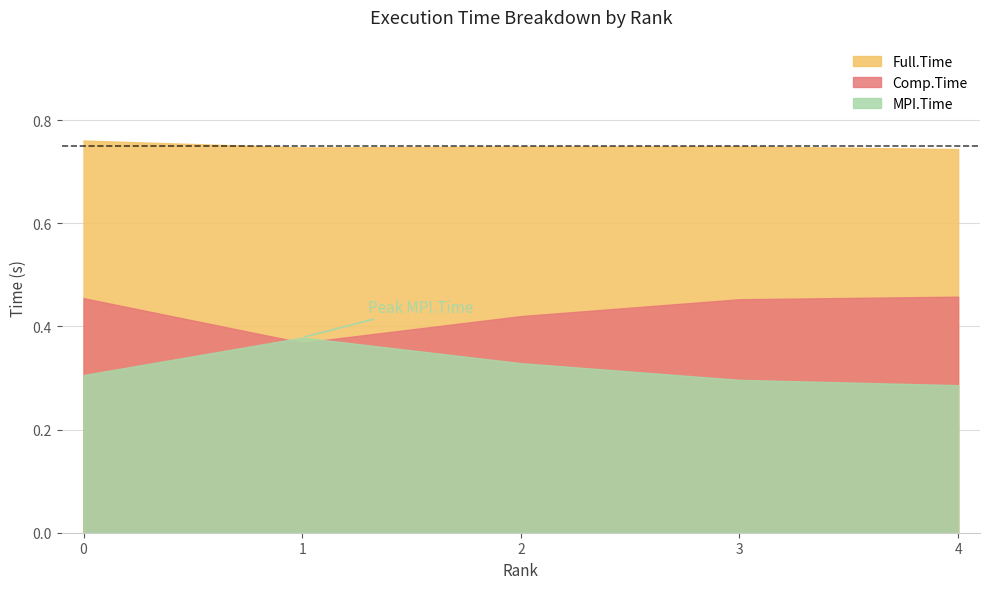

The Comp.Time series shows 0.5 at 4. True or false?

True